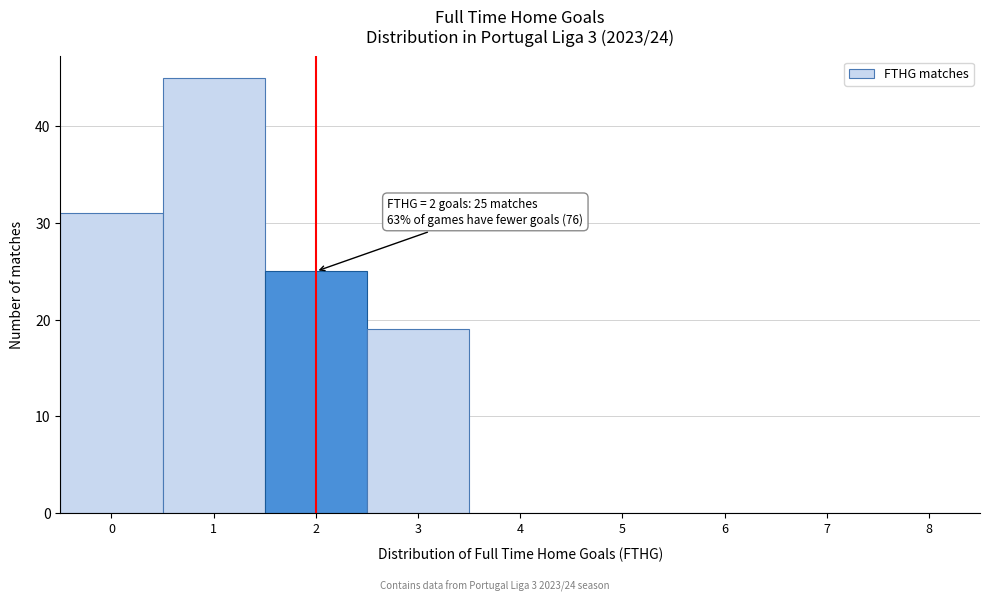

Reading left to right, what are all the values shown in this chart?

0=31	1=45	2=25	3=19	4=0	5=0	6=0	7=0	8=0